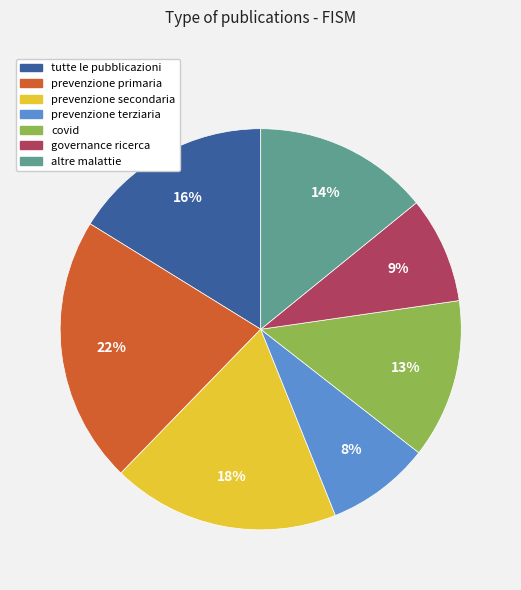

Is the sum of altre malattie and prevenzione secondaria greater than half?

No